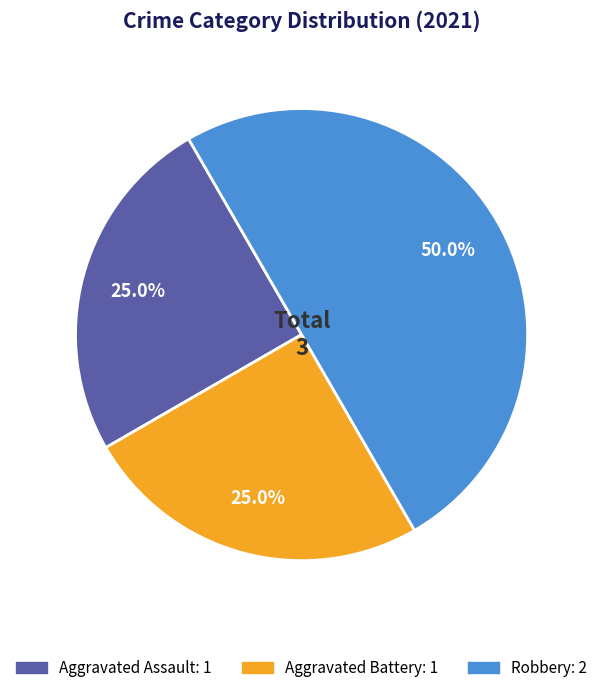

To the nearest percent, what is the difference between the Robbery and Aggravated Battery slice percentages?

25%